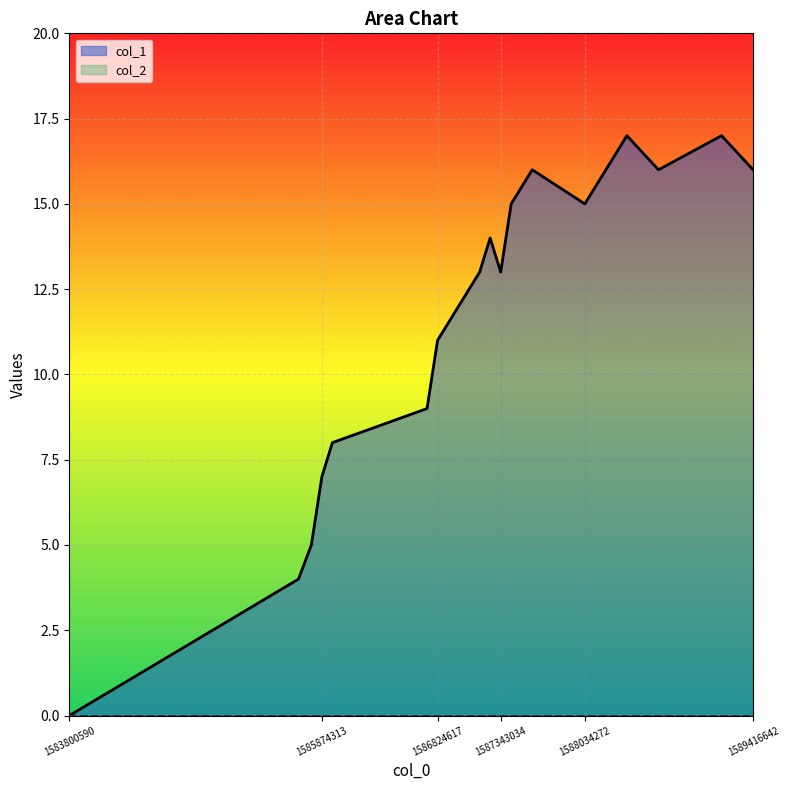

Rank the categories by value from lowest to highest.

1583800590, 1585682362, 1585787880, 1585874313, 1585960693, 1586738210, 1586824617, 1586997433, 1587170257, 1587343034, 1587256617, 1587429428, 1588034272, 1587602263, 1588639054, 1589416642, 1588379830, 1589157458